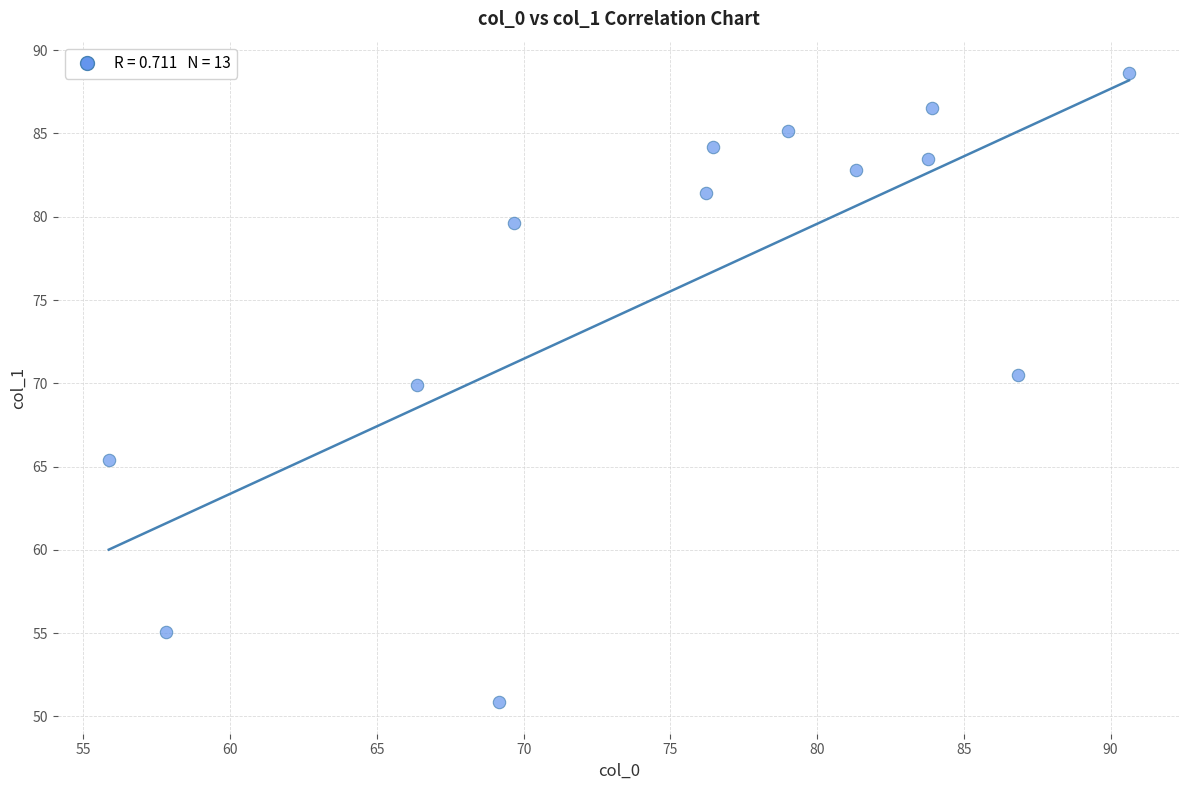

What is the range of Y values (max minus min)?

37.8